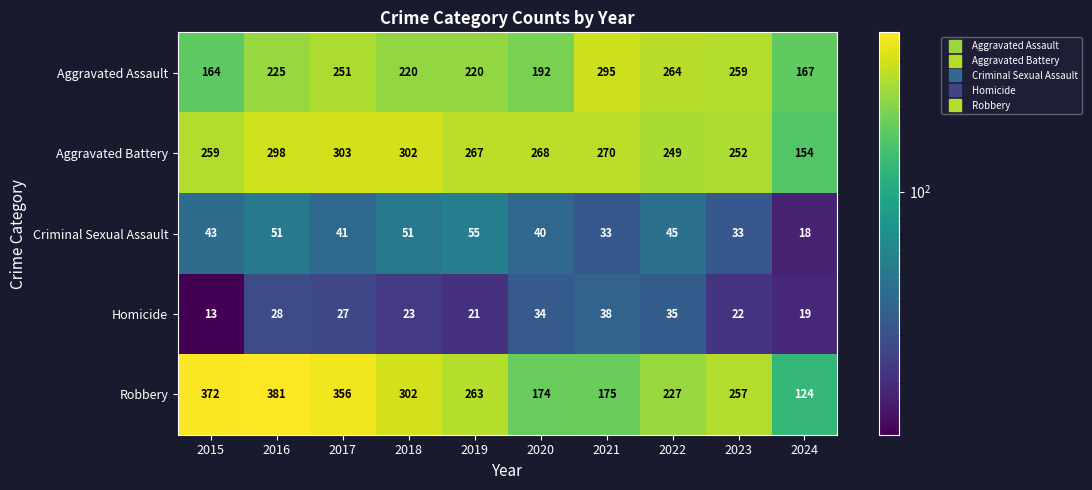

What is the spread (max minus min) of values at 2016?

353